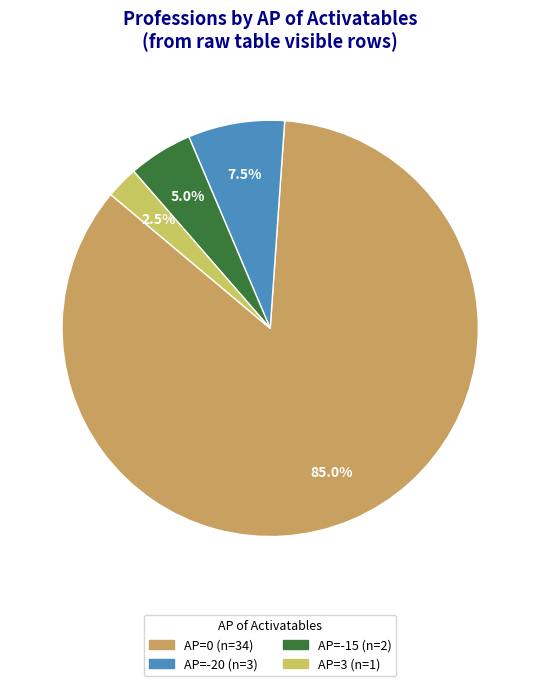

How many segments does this pie chart have?

4